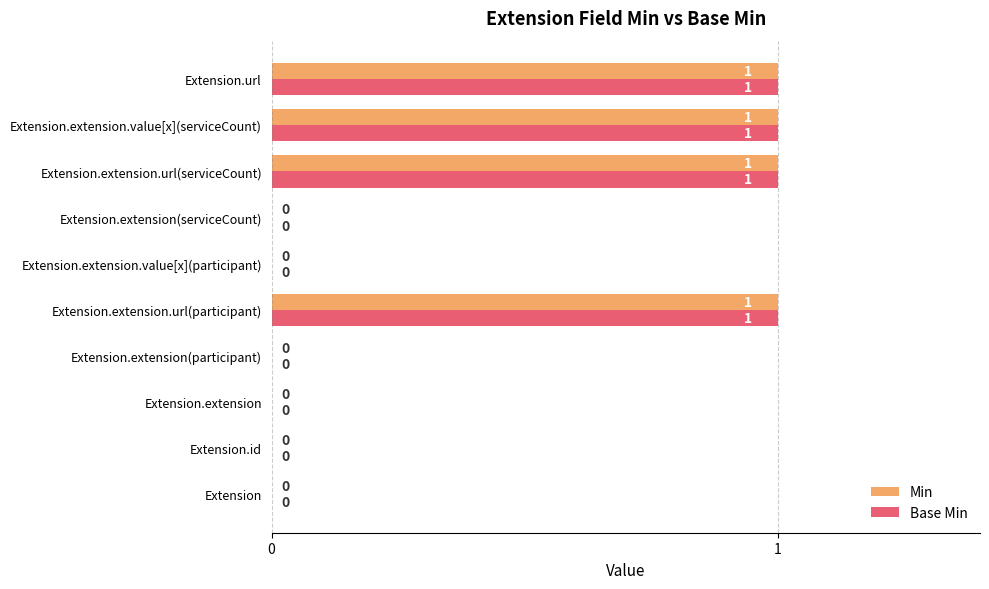

Is the value of Min at Extension.extension.url(serviceCount) greater than the value of Base Min at Extension?

Yes